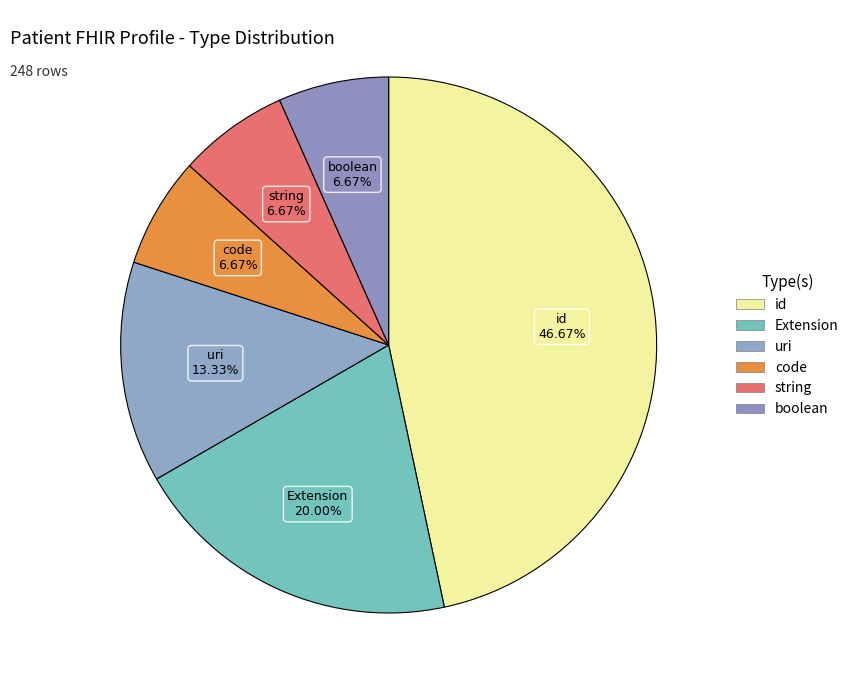

True or false: boolean accounts for 1% of the total.

False